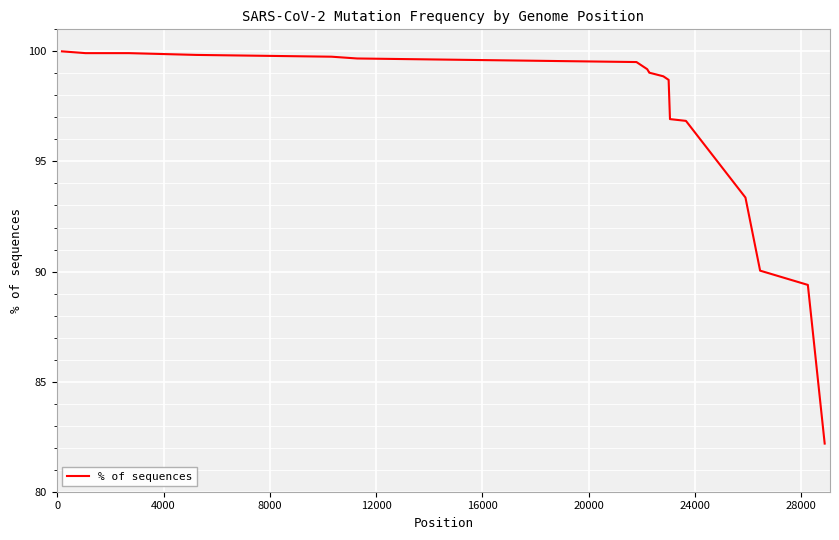

What is the minimum value shown in the chart?

82.2